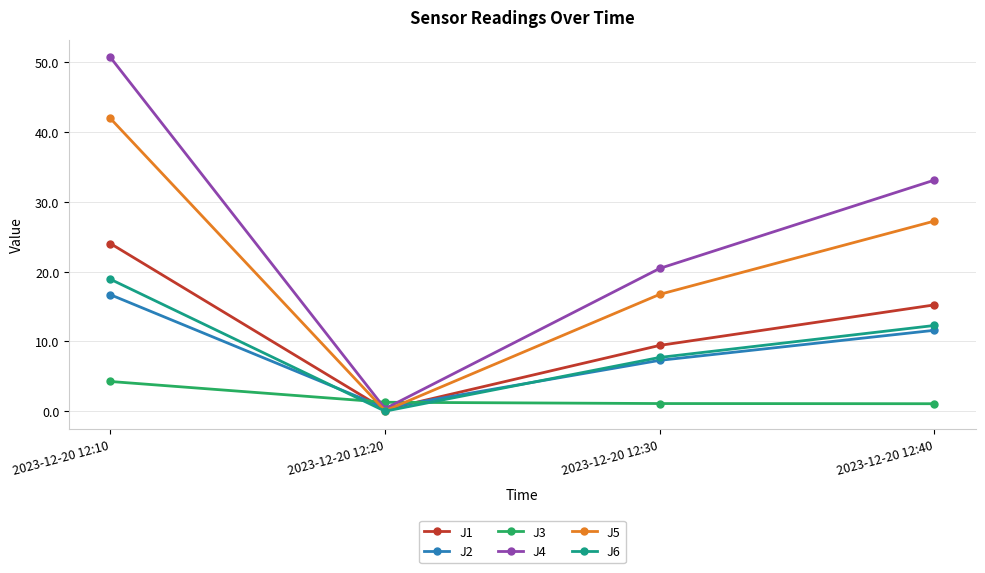

What is the value of the J2 point at the 1st from the left?

16.7